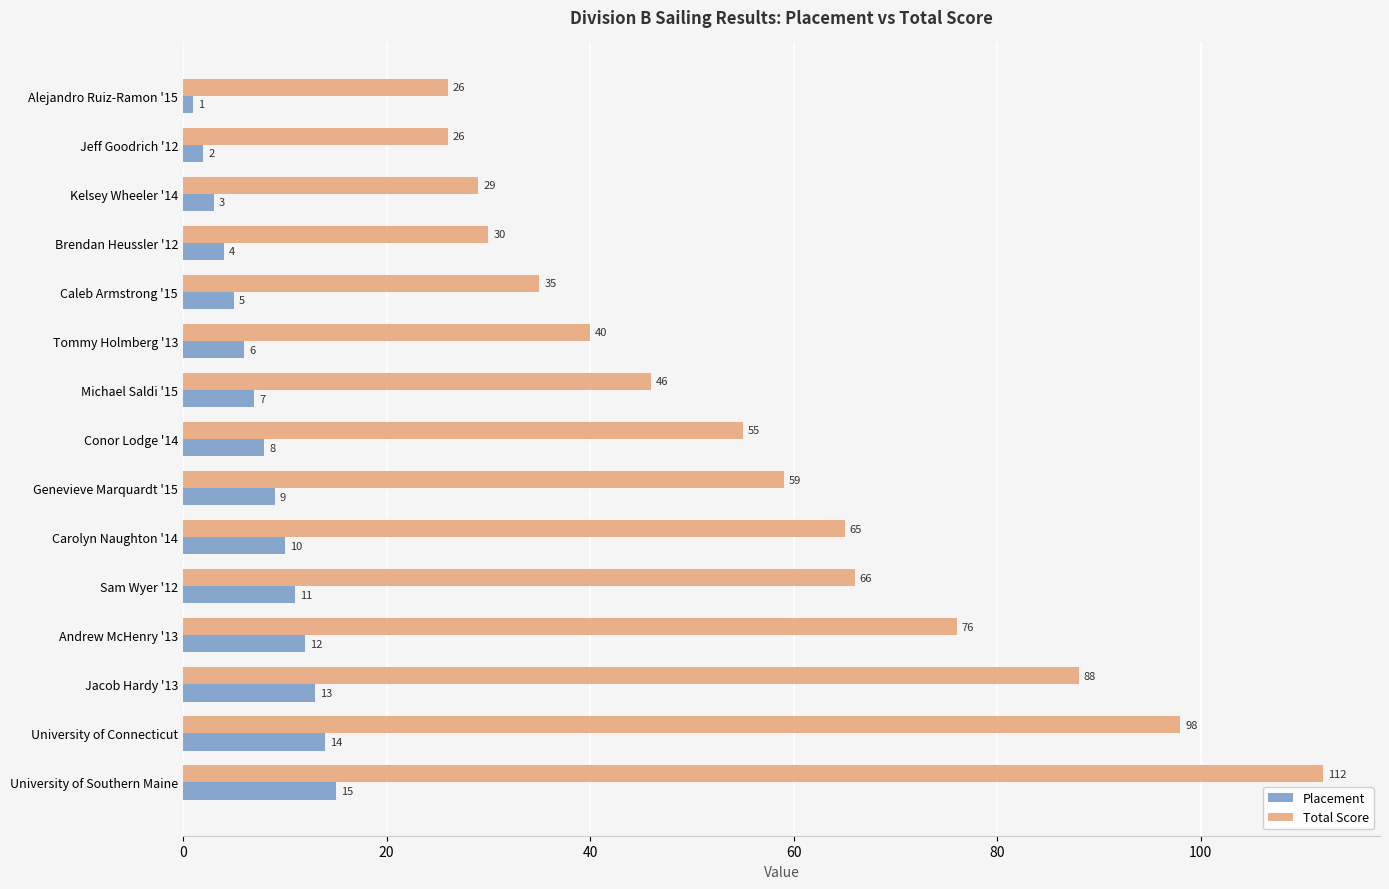

The Placement series shows 11 at Sam Wyer '12. True or false?

True